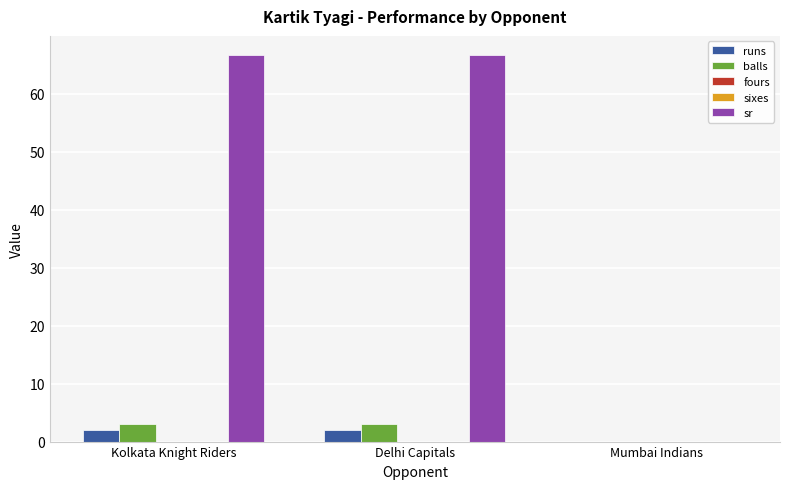

Reading right to left, transcribe all the data shown in this chart.

runs: 0.0	2.0	2.0
balls: 0.0	3.0	3.0
fours: 0.0	0.0	0.0
sixes: 0.0	0.0	0.0
sr: 0.0	66.7	66.7